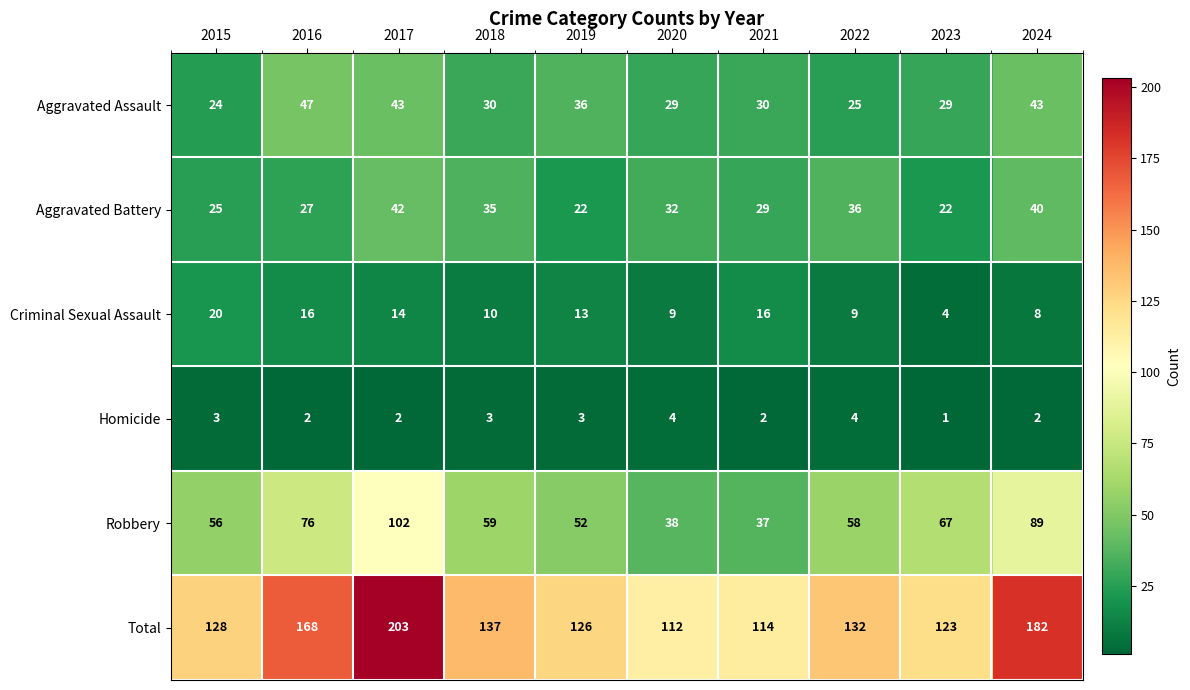

What is the approximate value of Aggravated Battery at 2016, to the nearest 5?

25